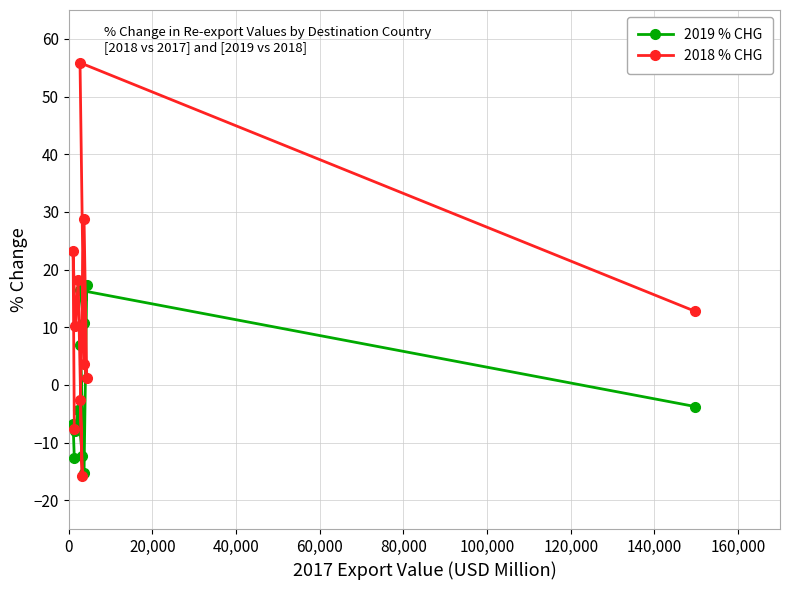

Does the chart display data point markers on the line(s)?

Yes